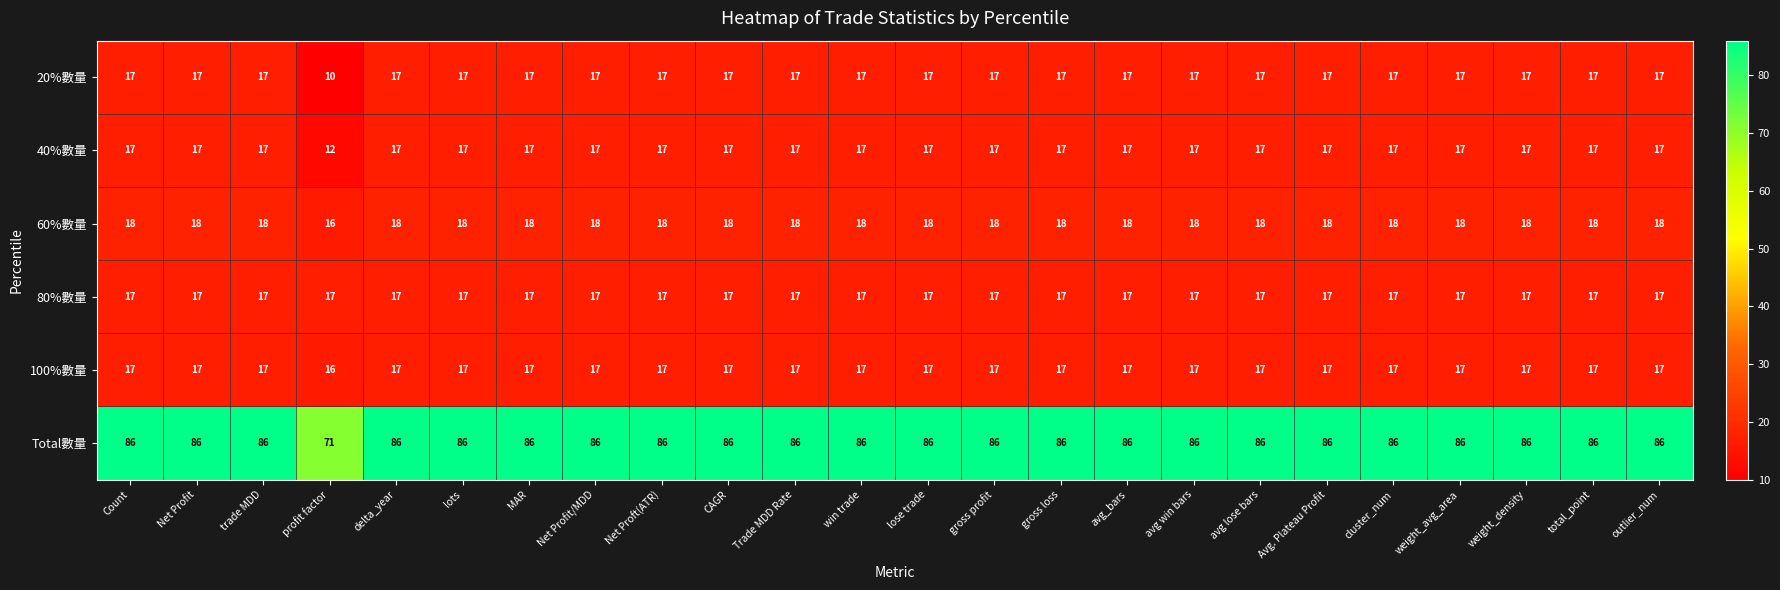

True or false: Total數量 has a value of 86 at Count.

True